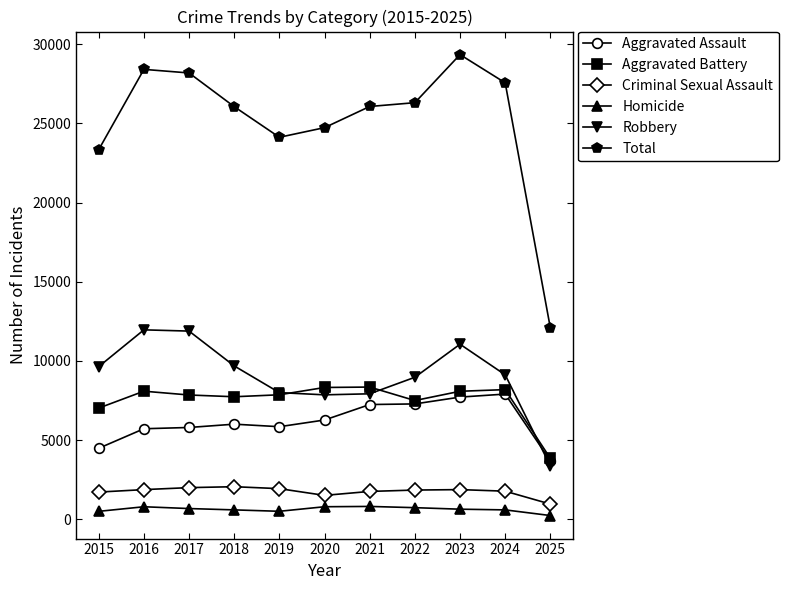

How many categories are shown in the chart?

11